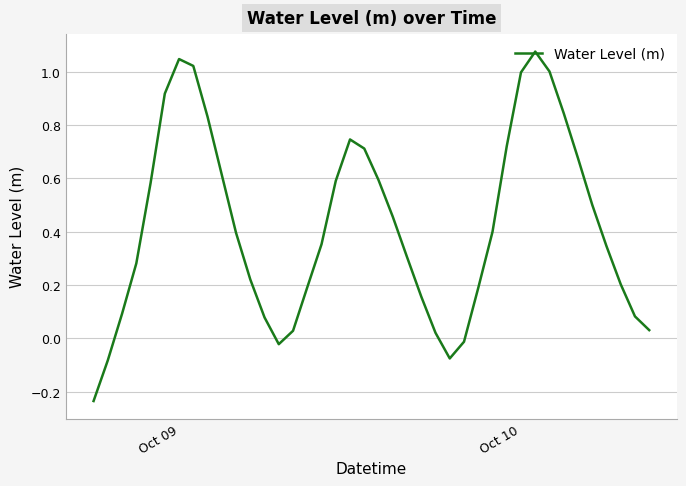

How many lines are shown in the chart?

1